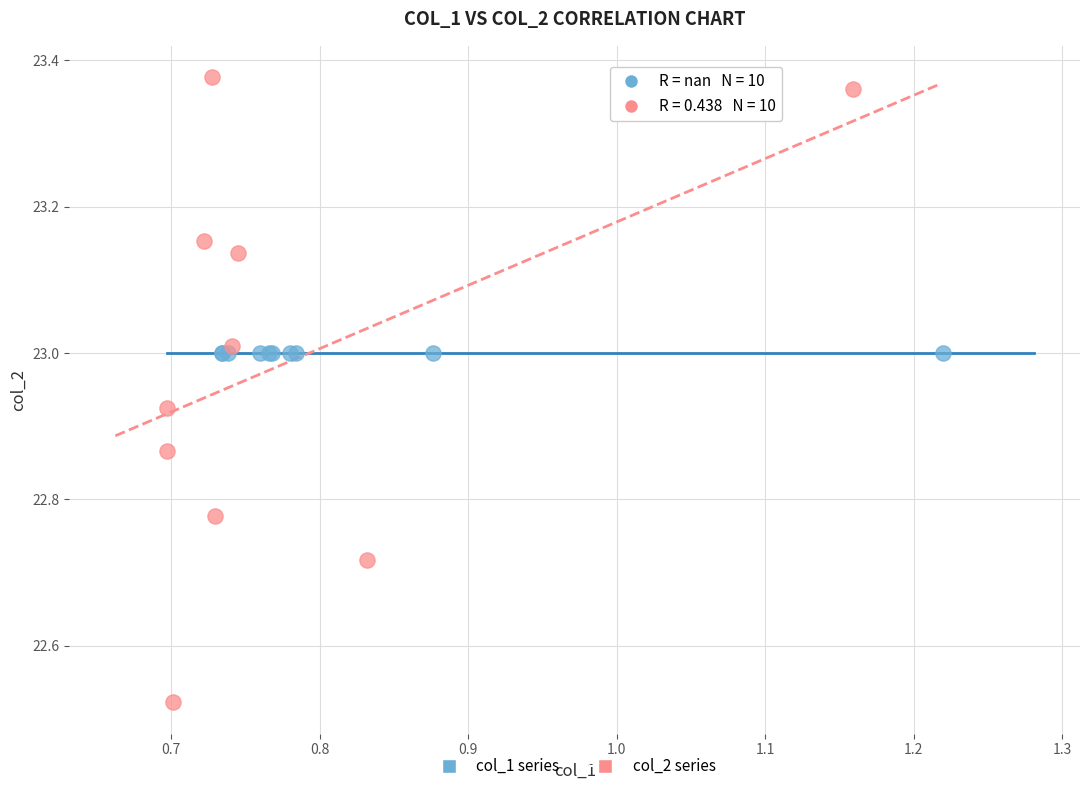

What are all the series names shown in the legend?

col_1 series, col_2 series